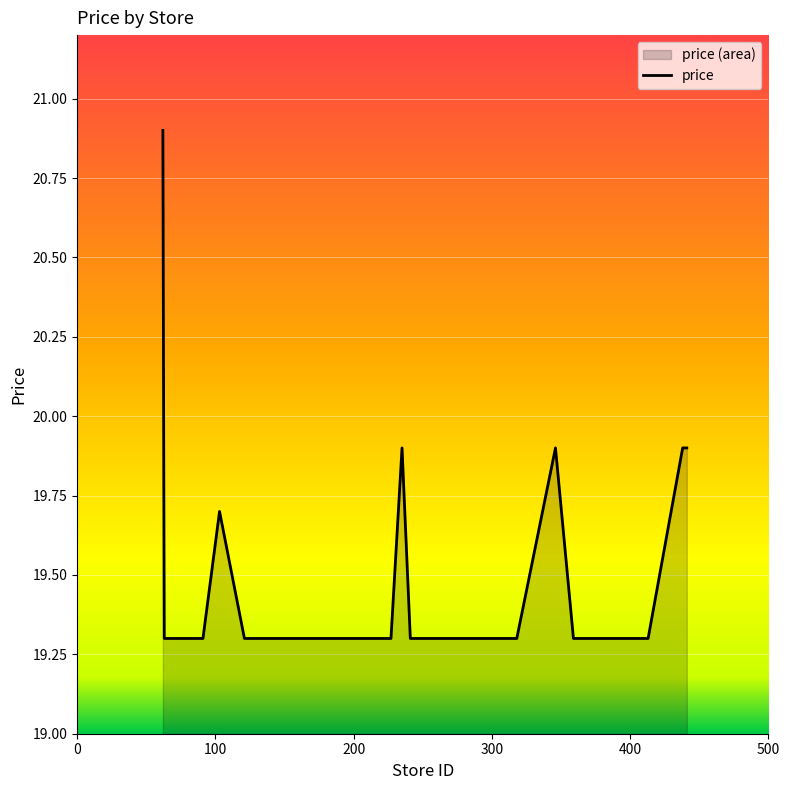

How many lines are shown in the chart?

1